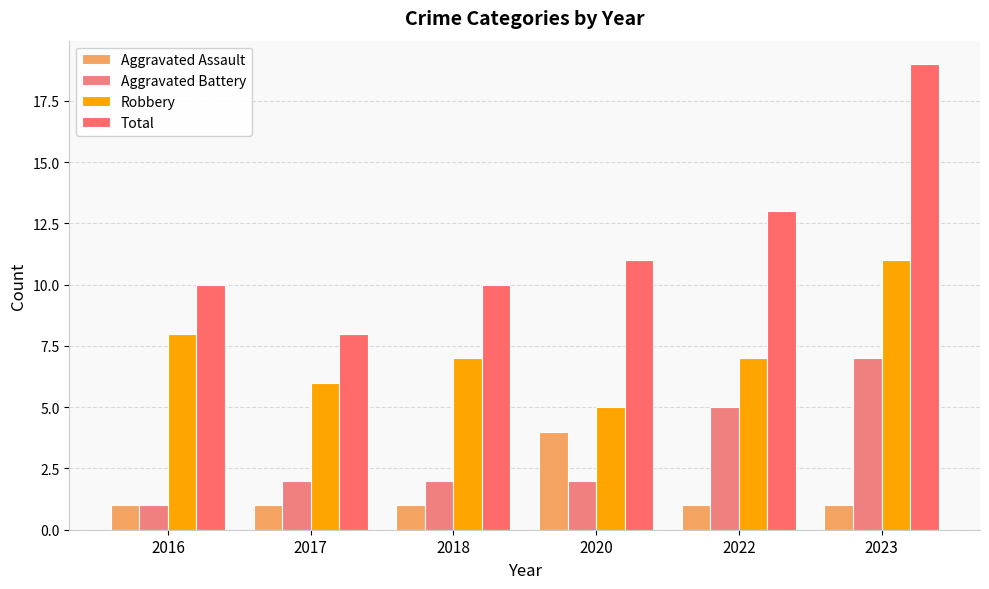

What is the maximum value for Aggravated Battery?

7